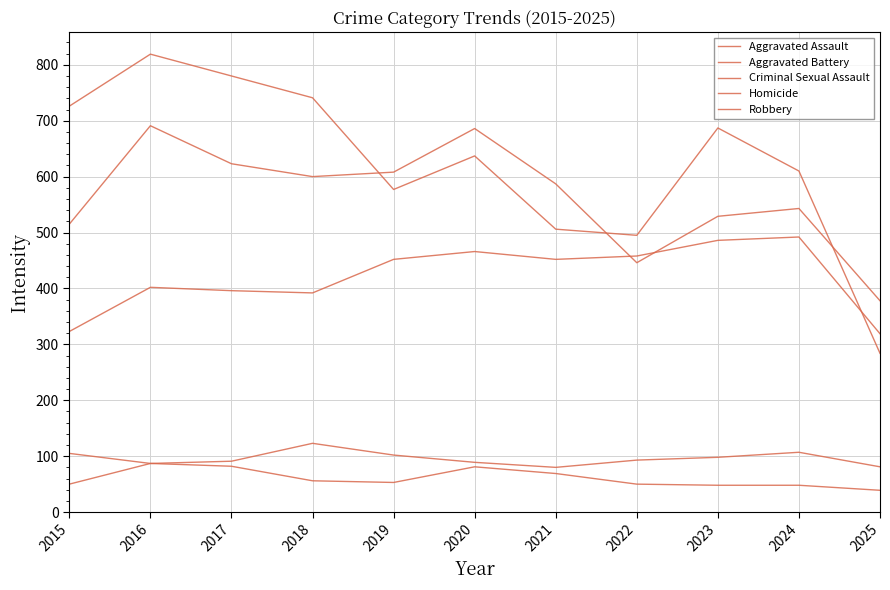

How many lines are shown in the chart?

5